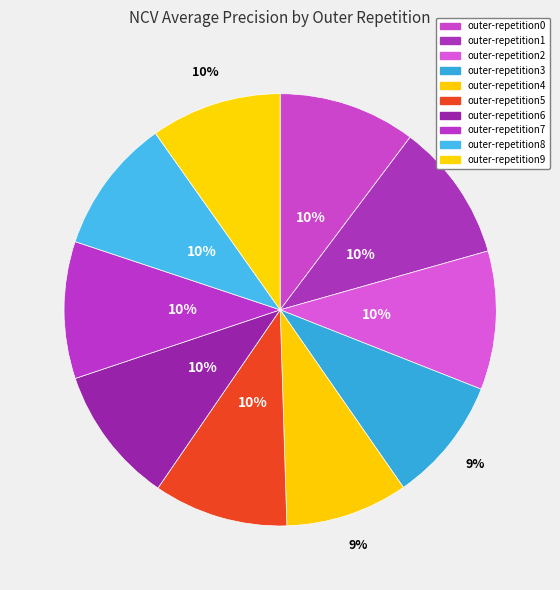

True or false: outer-repetition3 accounts for 9% of the total.

True